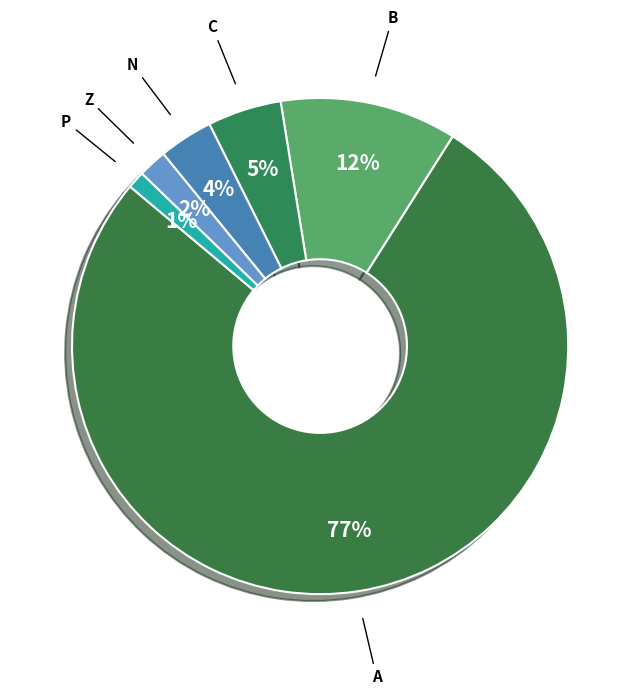

Count the number of slices in the pie.

6